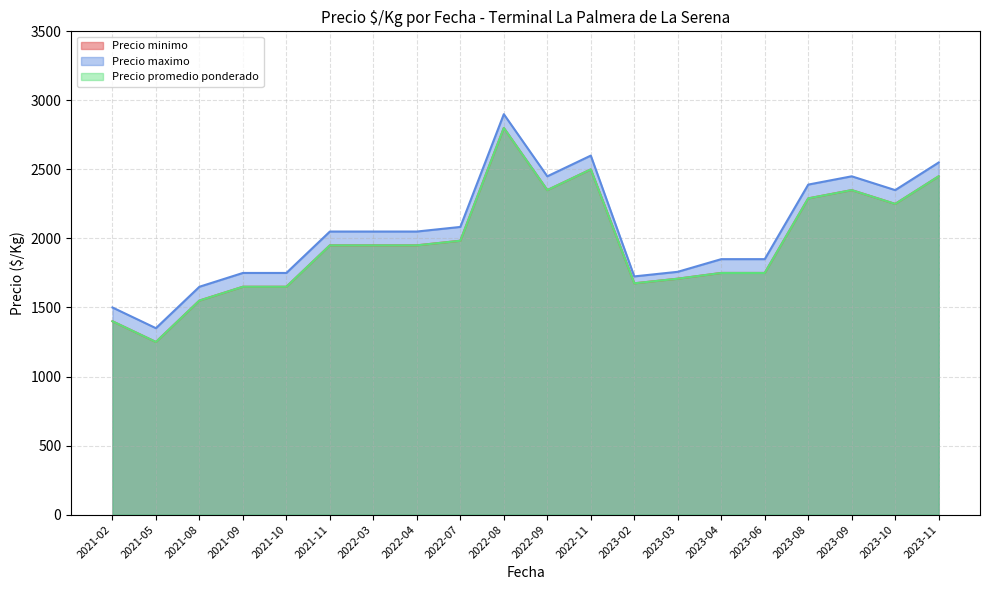

What is the spread (max minus min) of values at 2021-08?

100